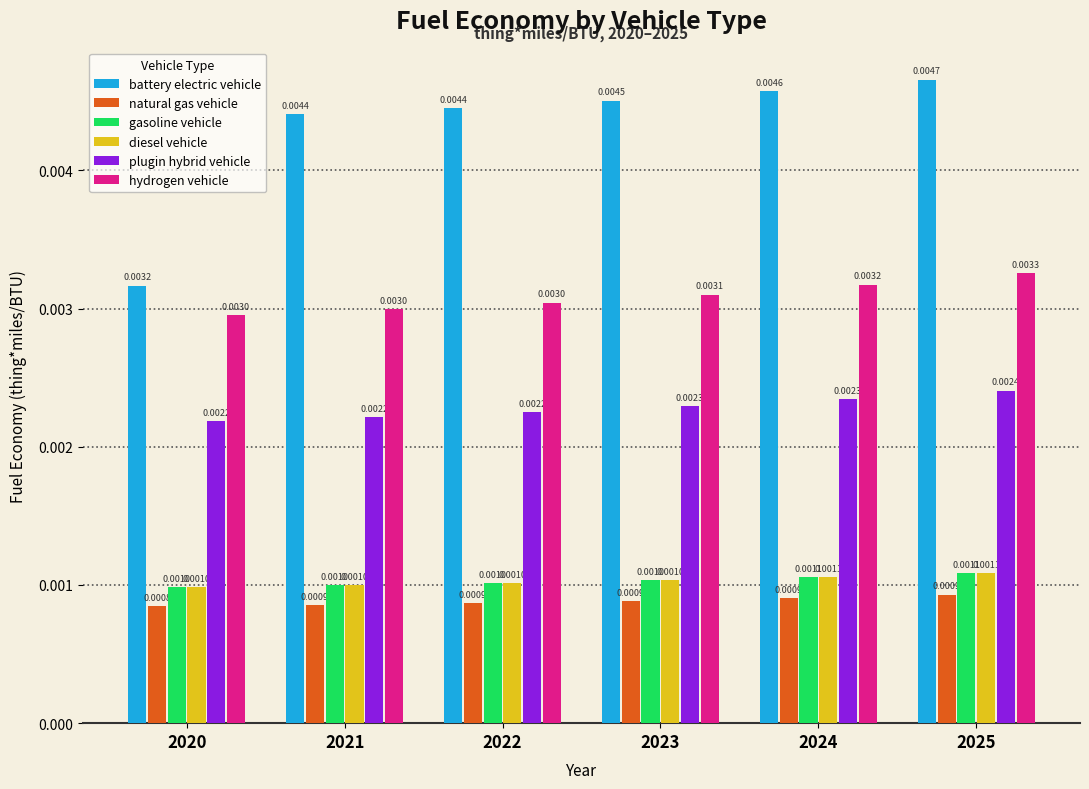

How many gasoline vehicle values are between 0 and 1?

6